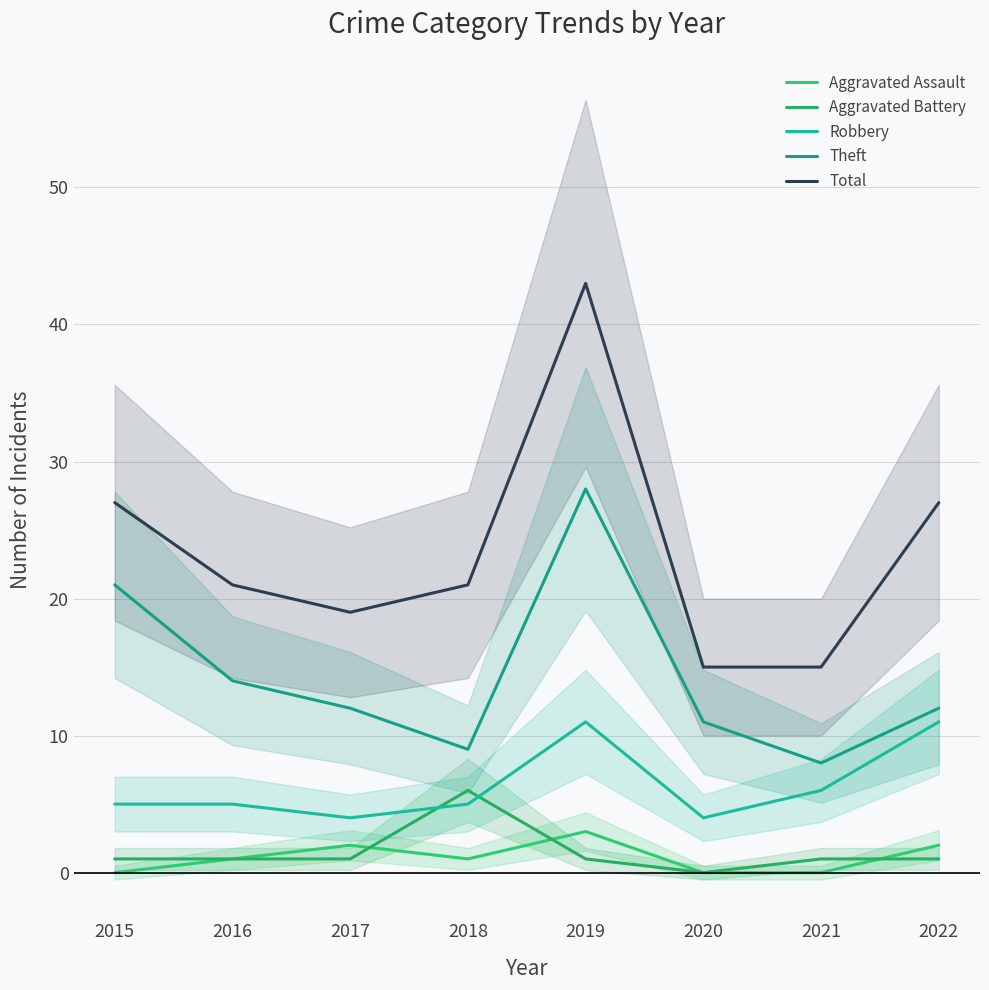

What is the sum of all Robbery values?

51